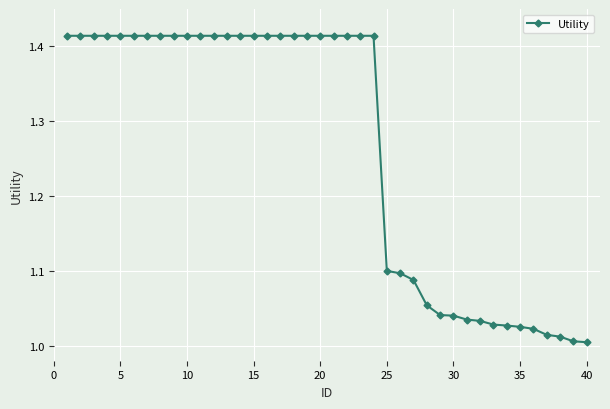

What is the difference between the maximum and second lowest values?

0.4